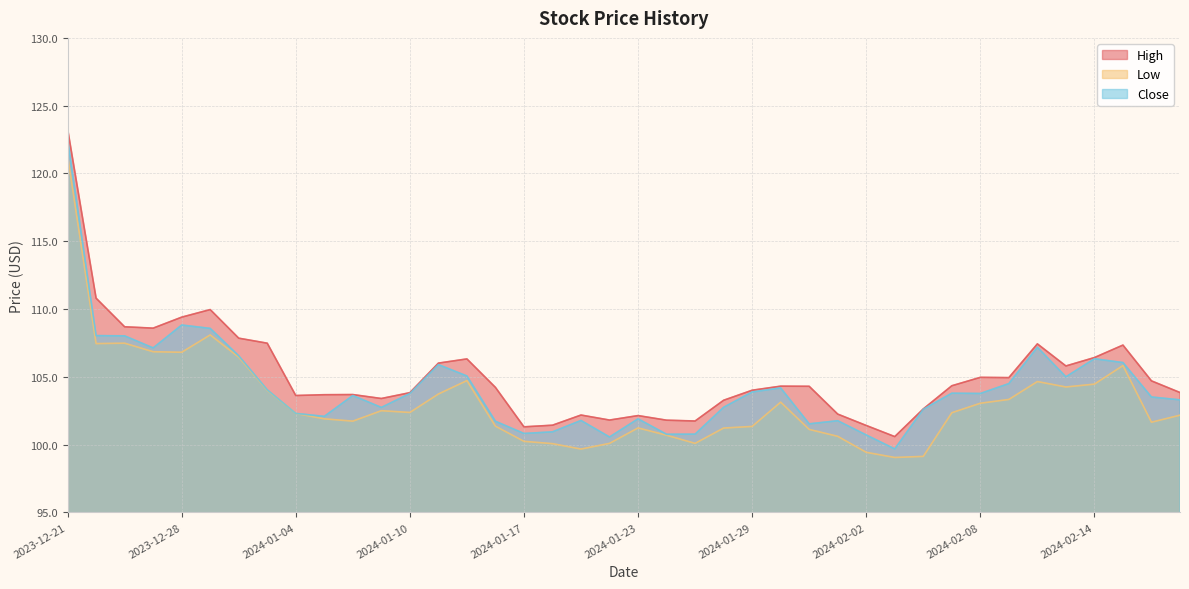

What is the total value across all series at 2024-01-24?

303.3